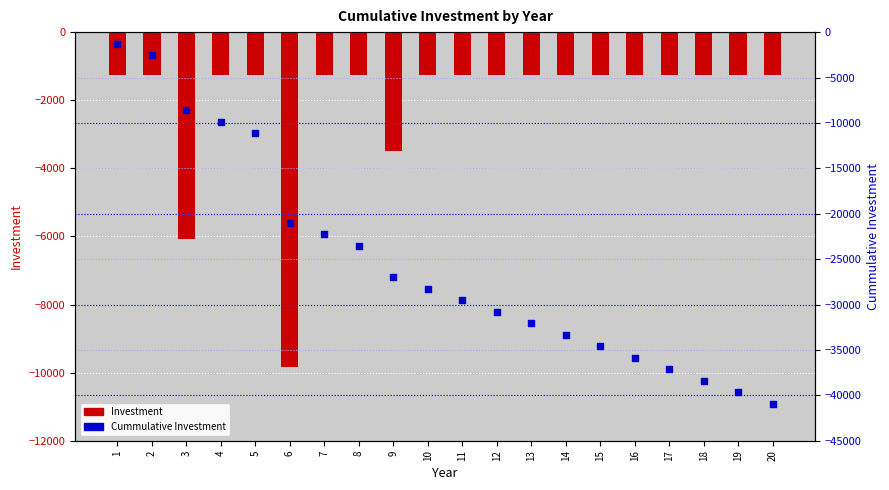

Which series contains the highest Y value?

Investment